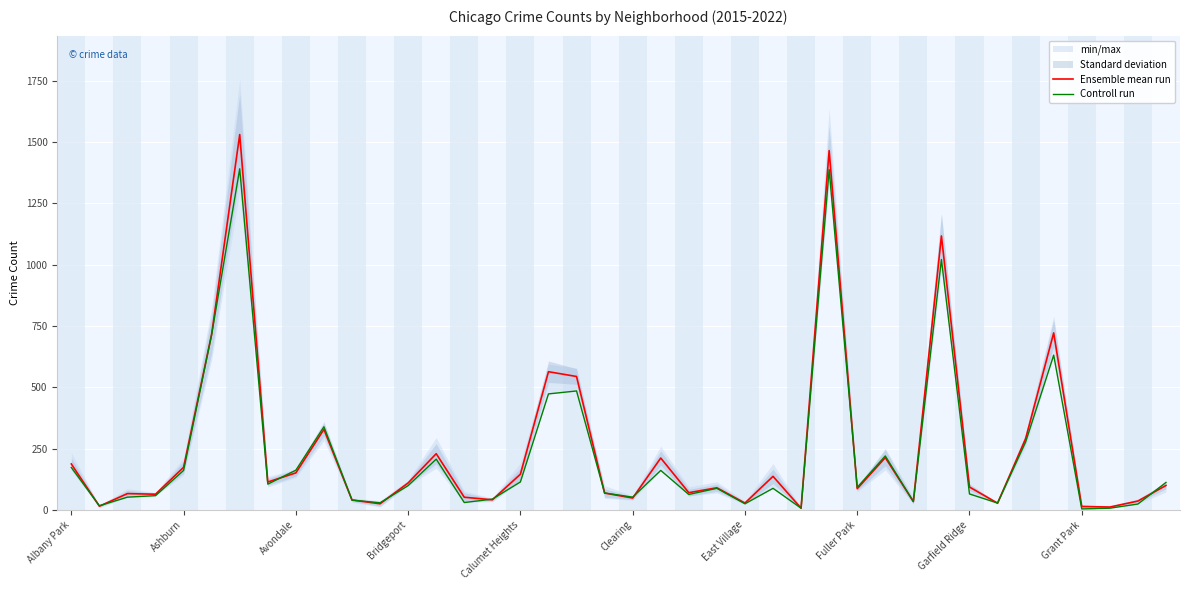

Where does the Ensemble mean run series first go above 99?

Albany Park